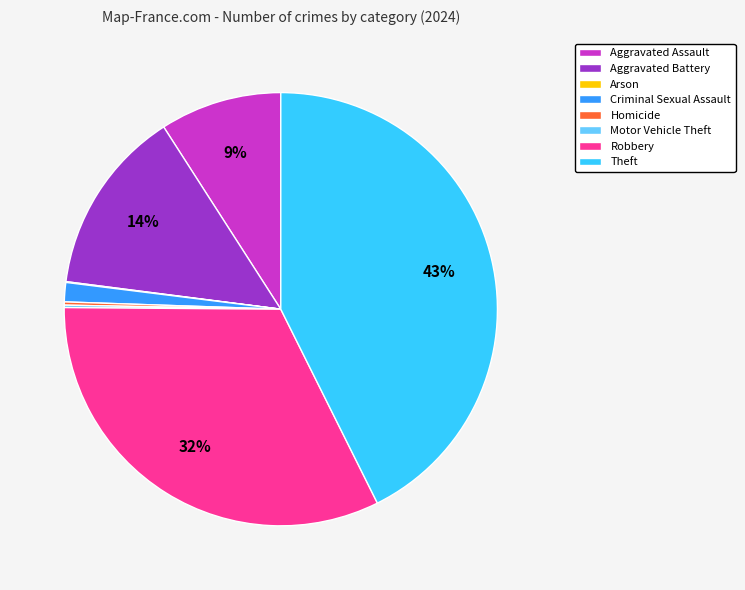

To the nearest percent, what percentage of the pie is Aggravated Battery?

14%